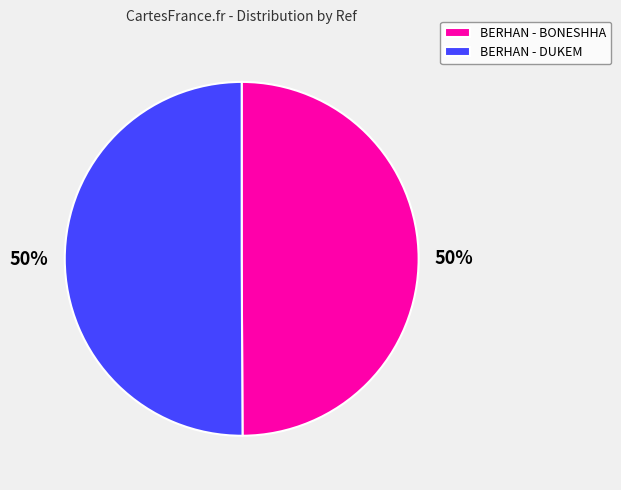

Approximately how many times larger is the value at BERHAN - BONESHHA compared to BERHAN - DUKEM?

1.0